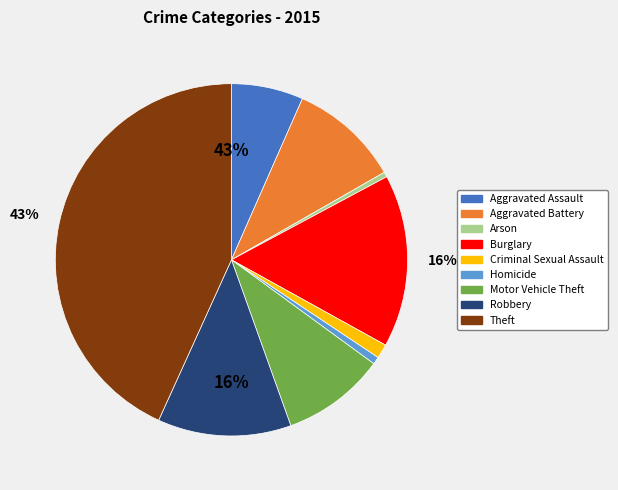

To the nearest percent, what portion does Criminal Sexual Assault represent?

1%